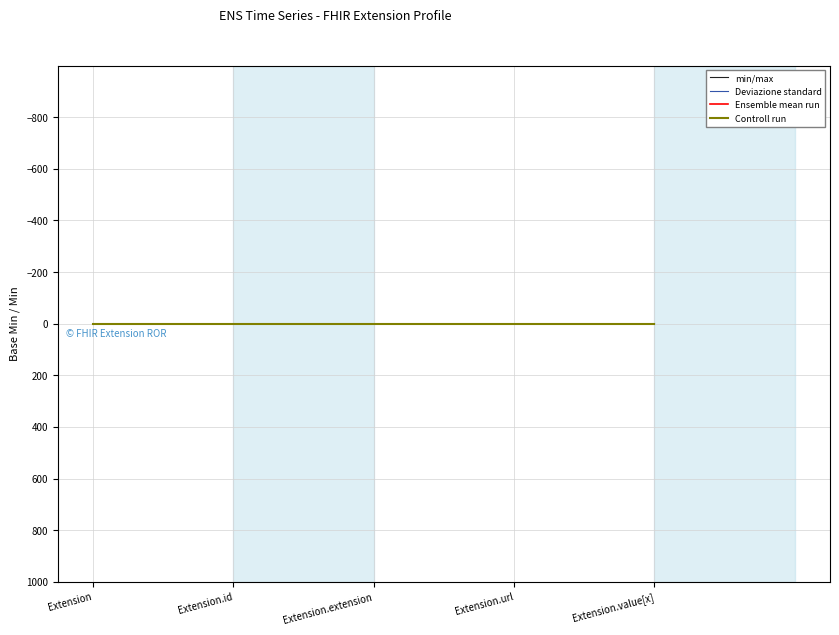

Rank the series at Extension.extension from lowest to highest value.

min/max, Deviazione standard, Ensemble mean run, Controll run